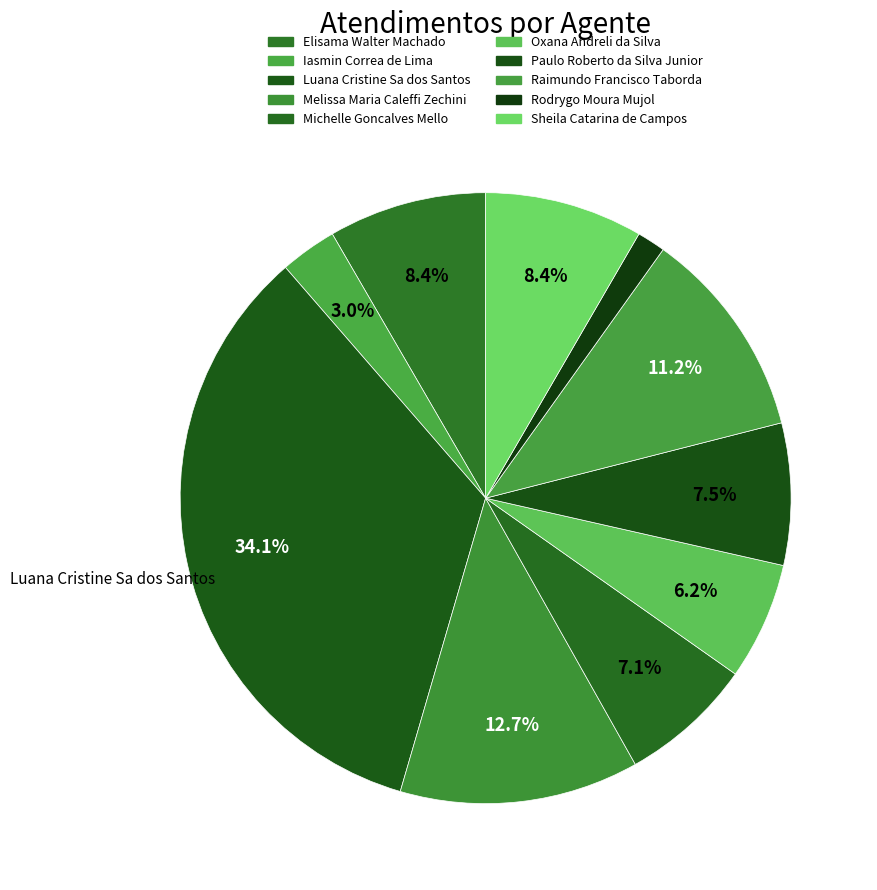

How many segments does this pie chart have?

10